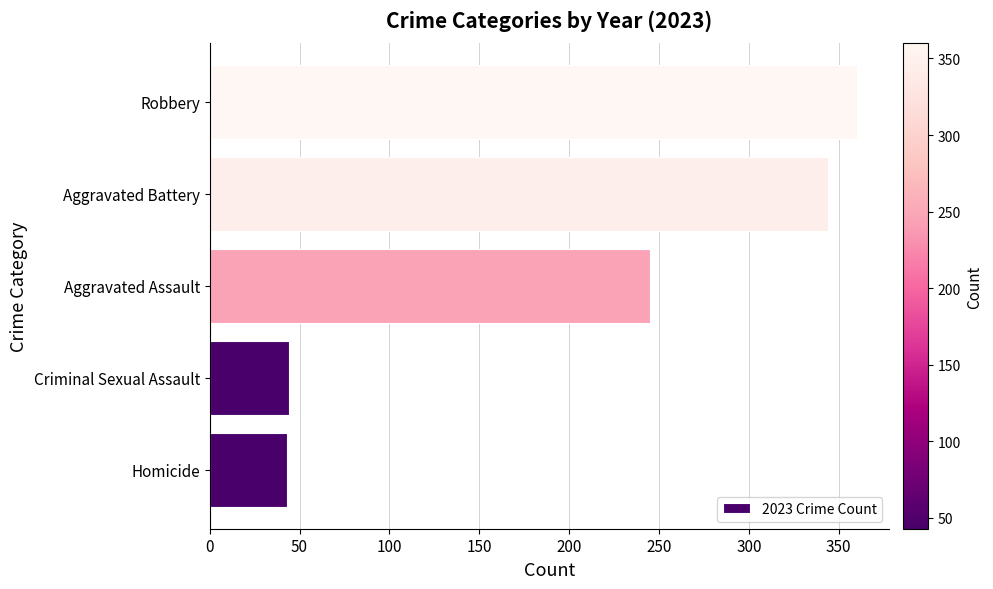

Where is the data nearest to the value 201?

Aggravated Assault